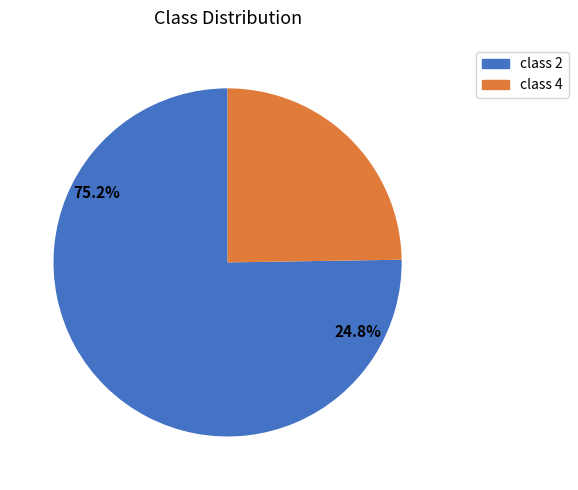

To the nearest percent, what is the difference between the class 4 and class 2 slice percentages?

50%